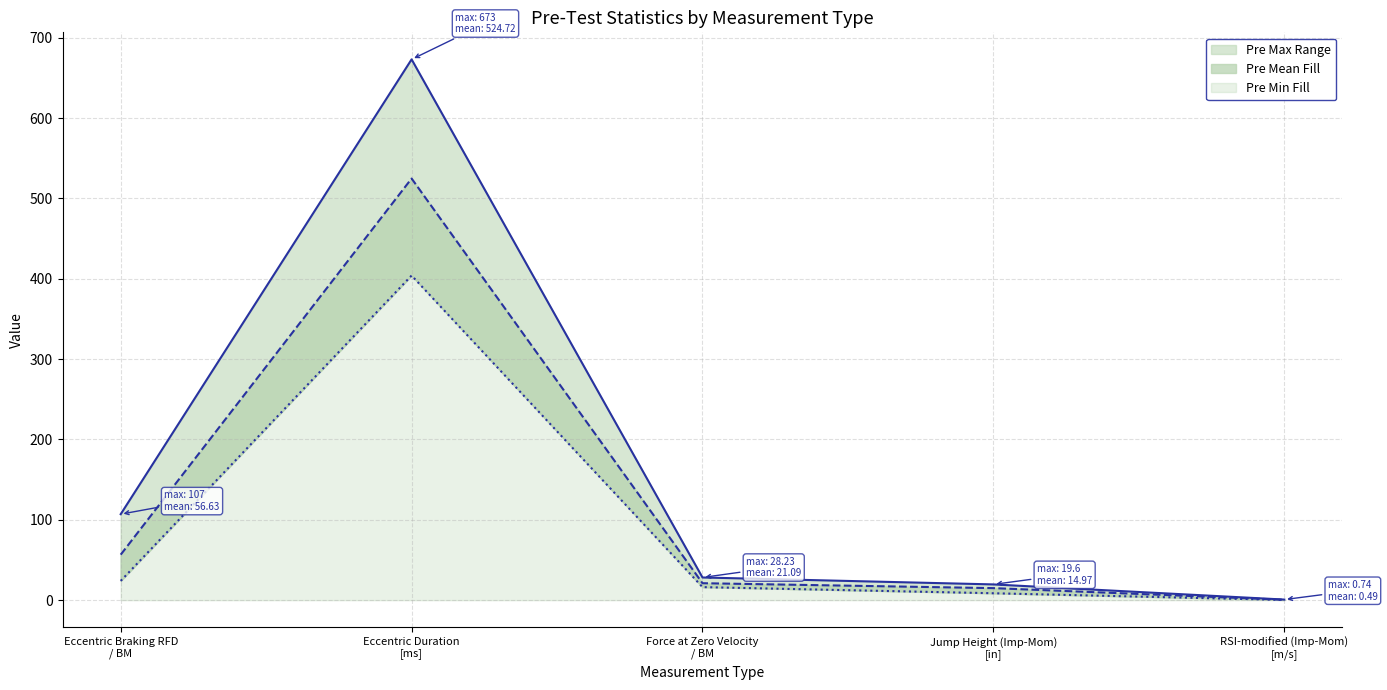

Which has a higher value, Force at Zero Velocity / BM or Eccentric Duration [ms]?

Eccentric Duration [ms]